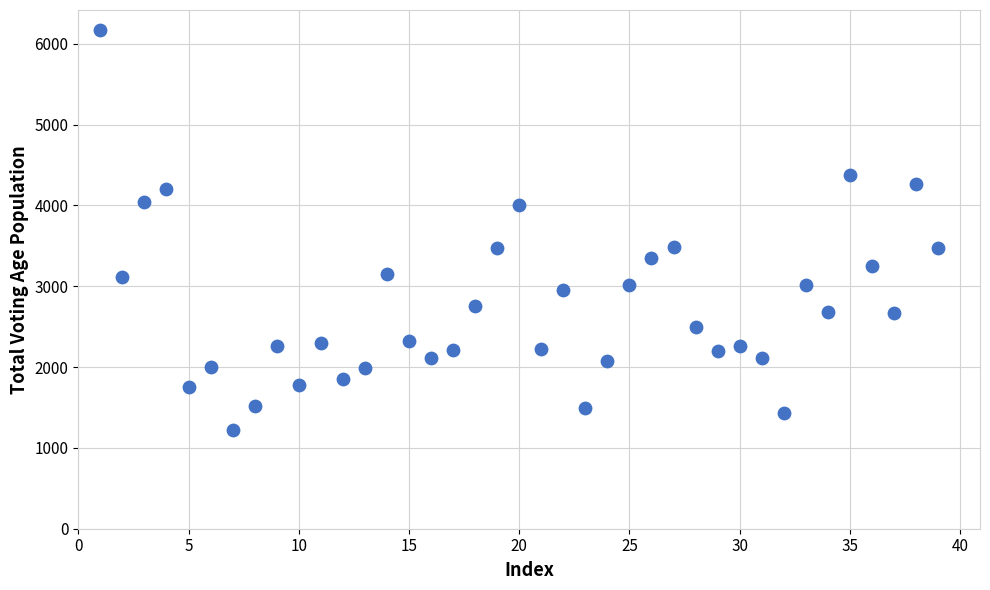

What is the range of Y values (max minus min)?

4954